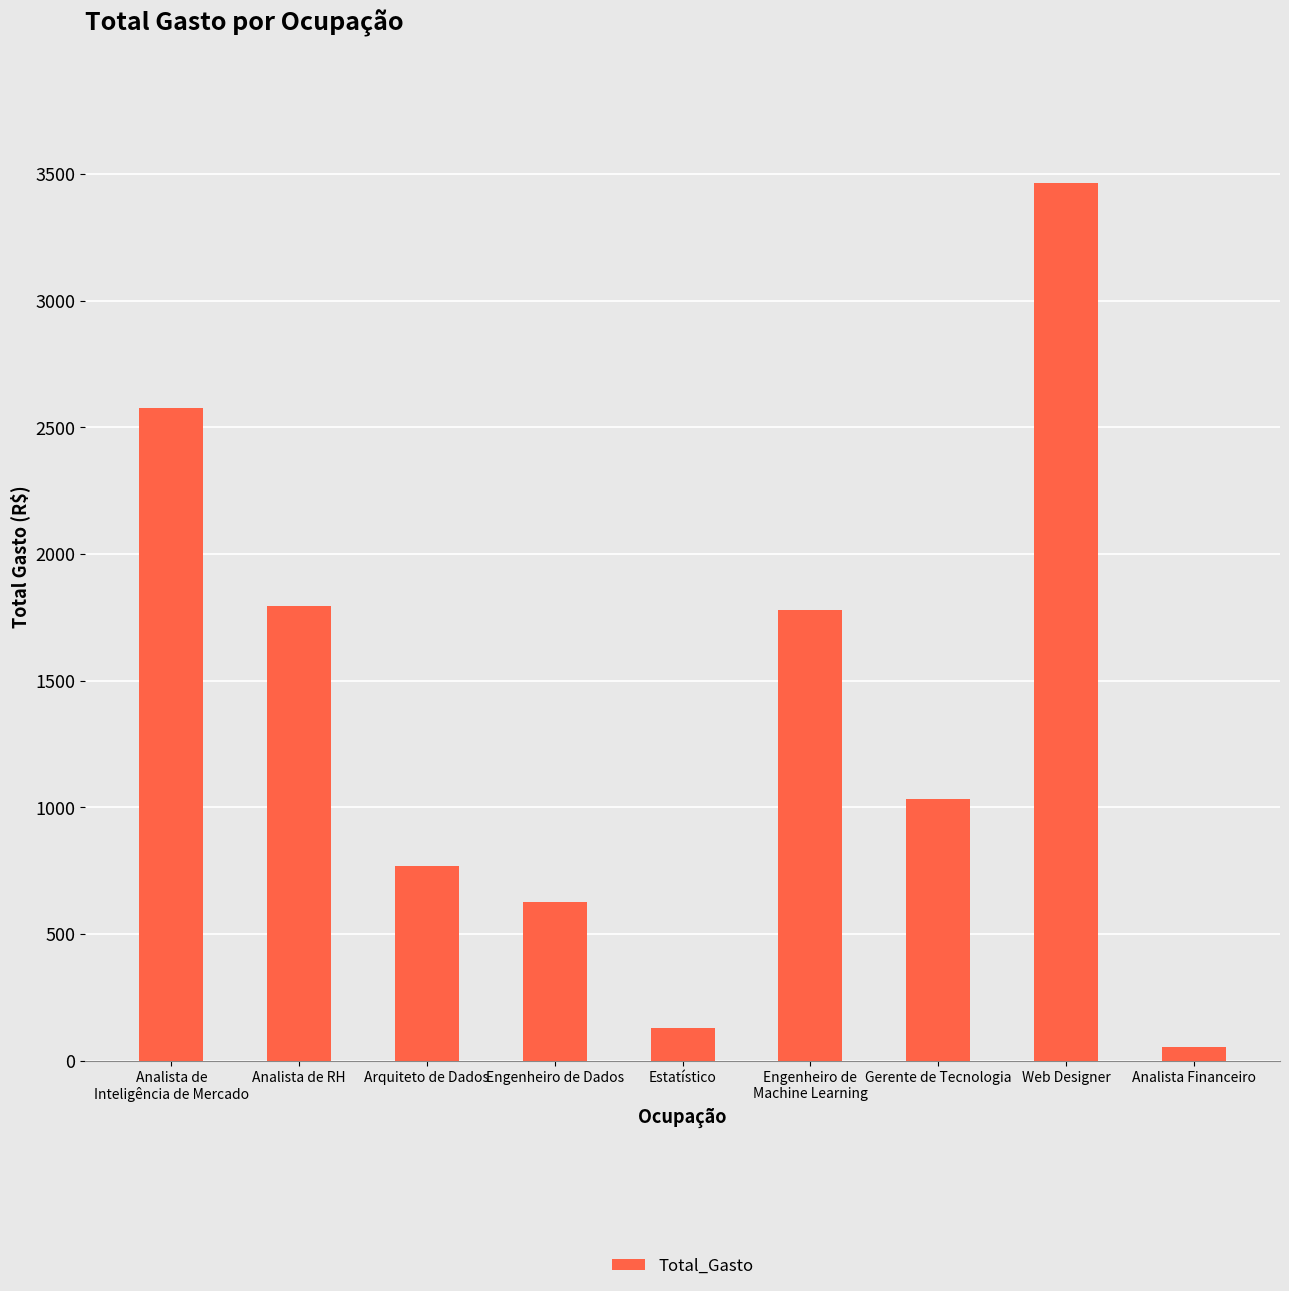

What is the maximum value shown in the chart?

3464.7